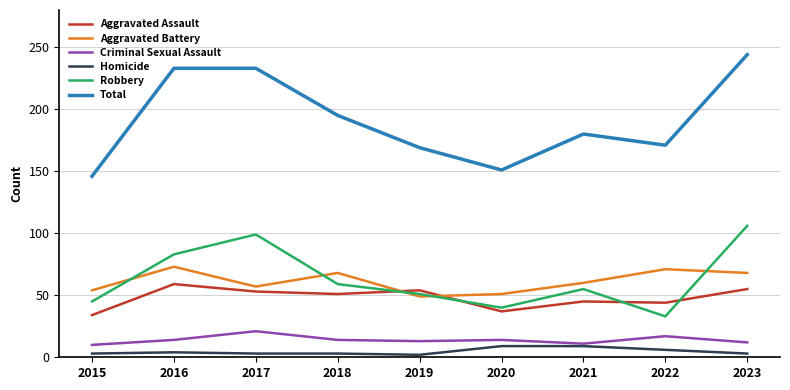

What is the lowest value of the Total series?

146